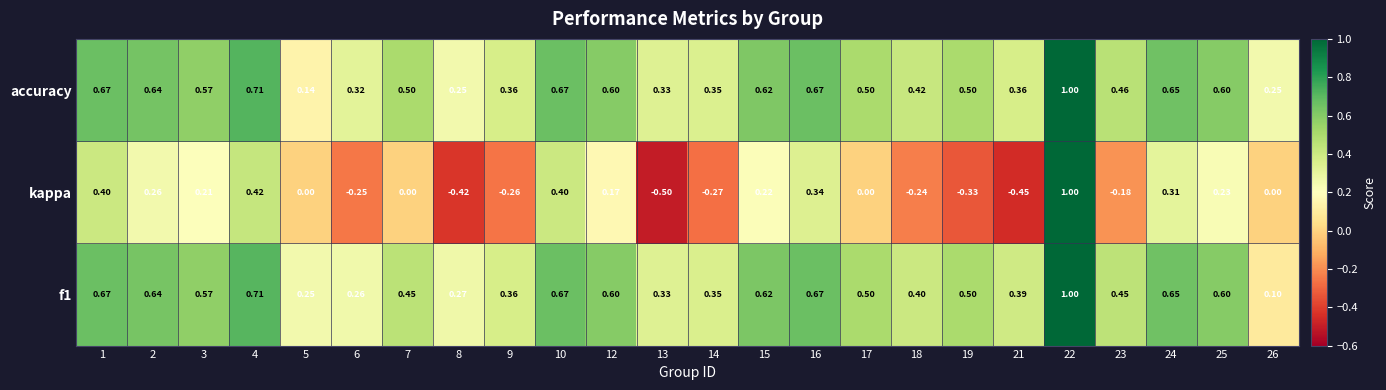

Which series has the largest total across all categories?

accuracy